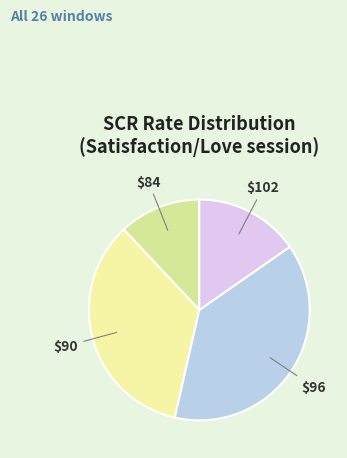

True or false: $102 accounts for 15% of the total.

True